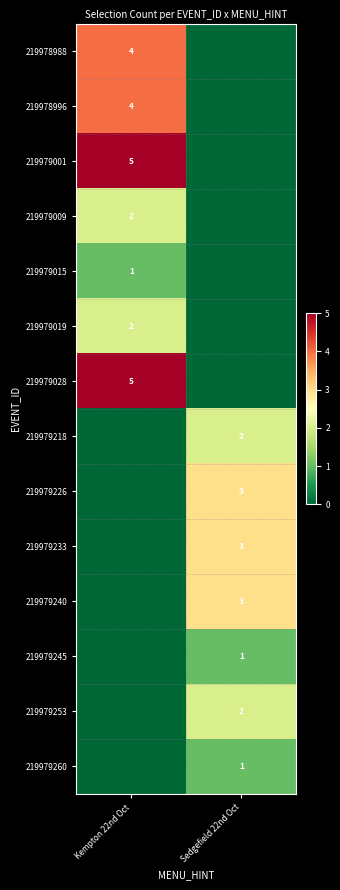

Is it true that 219979009 equals 2 at Kempton 22nd Oct?

True